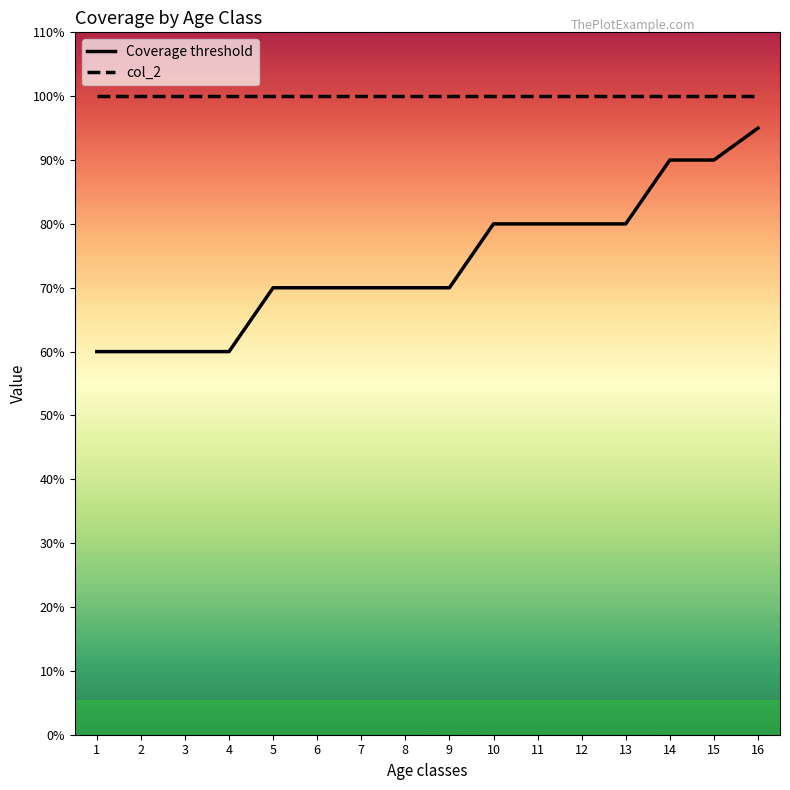

True or false: Coverage threshold and col_2 cross at least once.

False